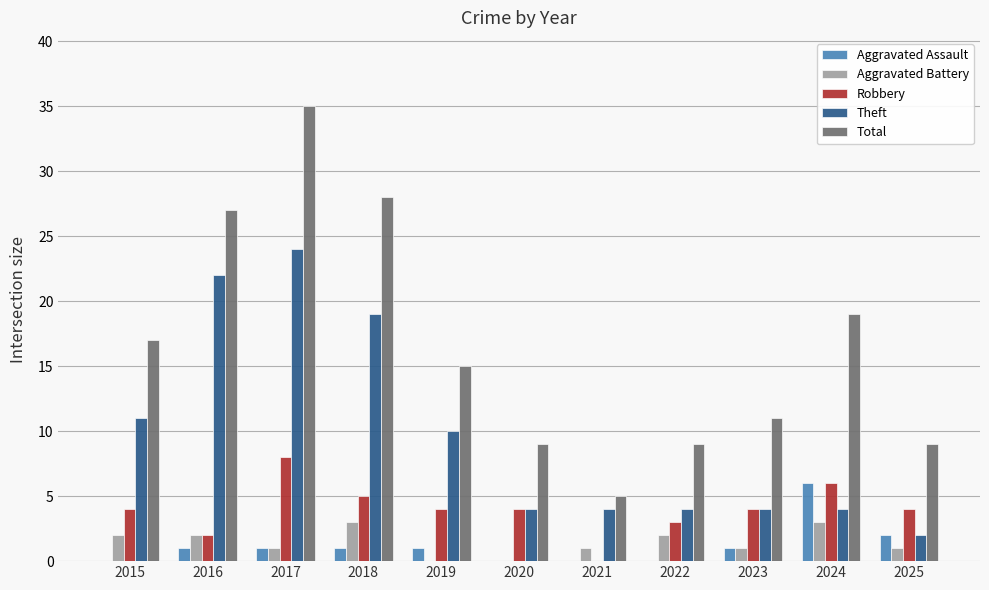

What is the average value of the Total series?

17